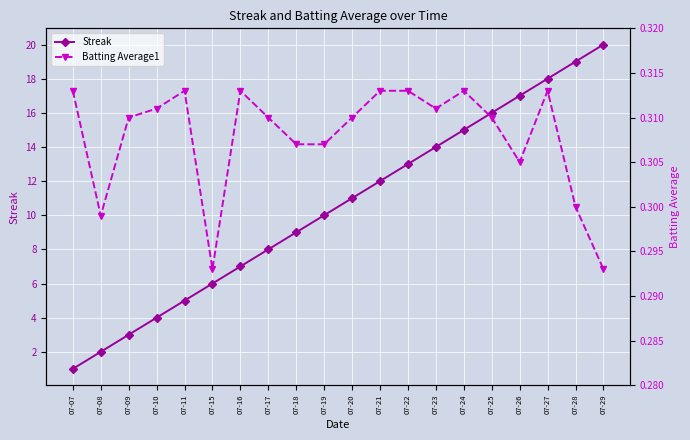

Is the value of Streak at 07-07 greater than the value of Batting Average1 at 07-19?

Yes